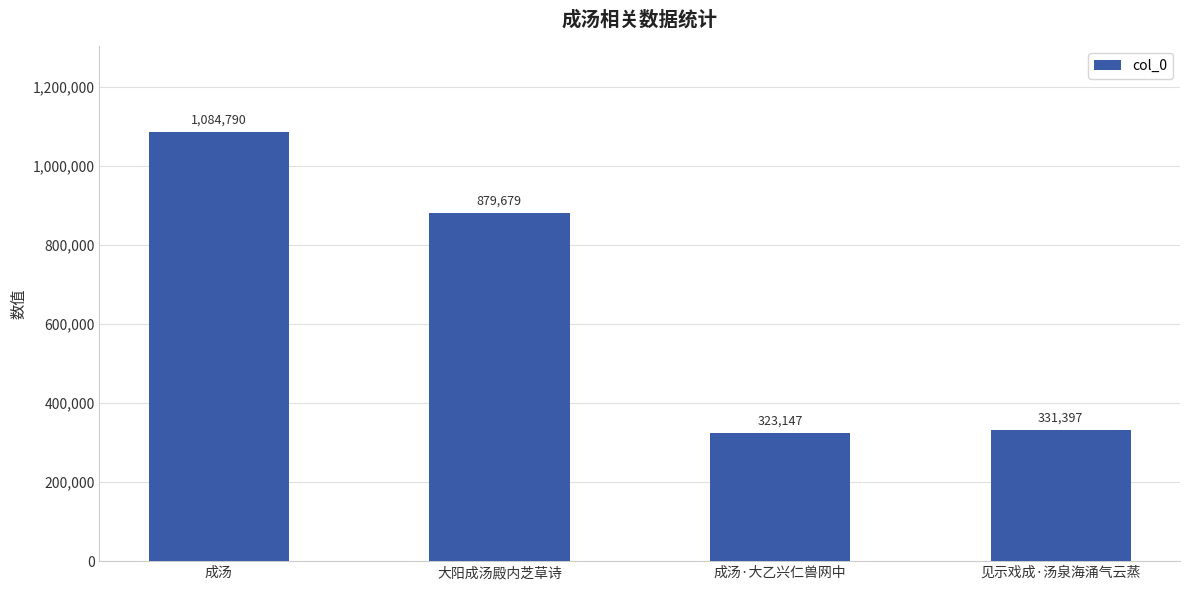

What is the label of the 3rd bar from the right?

大阳成汤殿内芝草诗